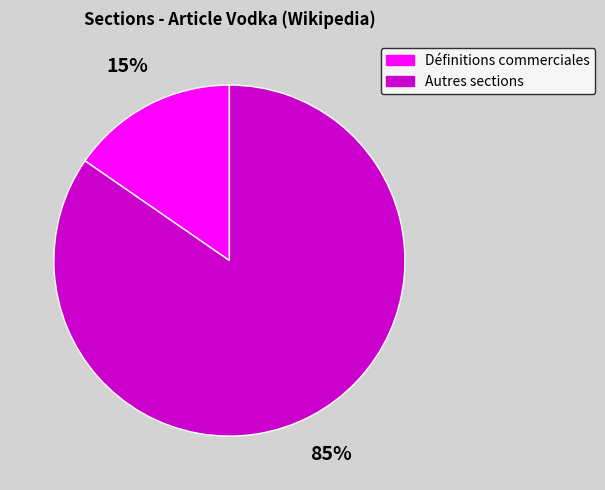

Is there any slice that represents more than half of the pie?

Yes